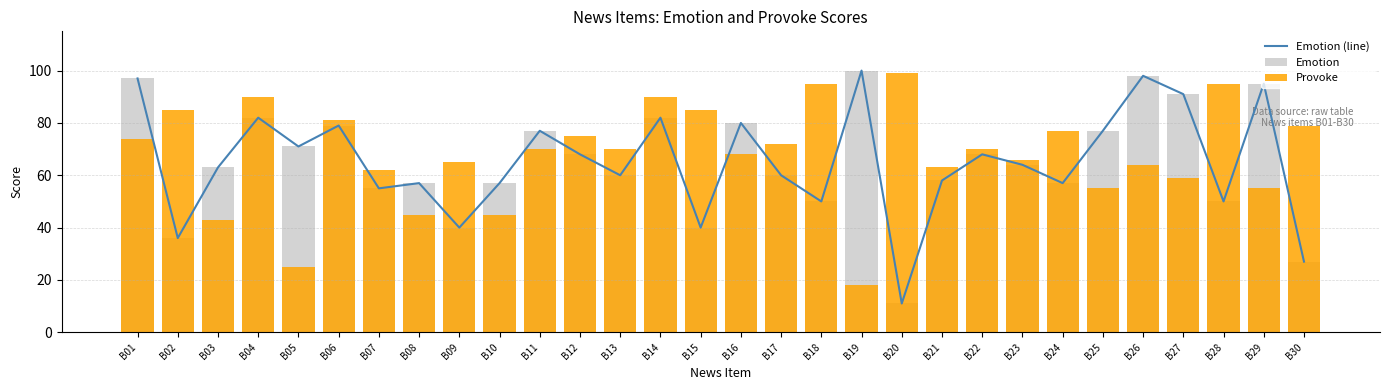

List the labels in order of Provoke value, smallest first.

B19, B05, B03, B08, B10, B25, B29, B27, B07, B21, B26, B09, B23, B16, B11, B13, B22, B17, B01, B12, B24, B30, B06, B02, B15, B04, B14, B18, B28, B20